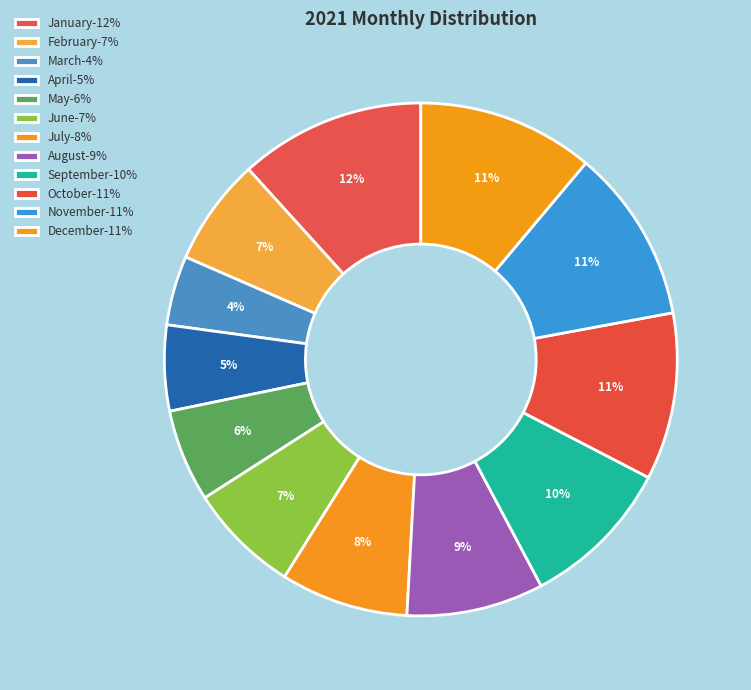

Does October account for over 50% of the chart?

No